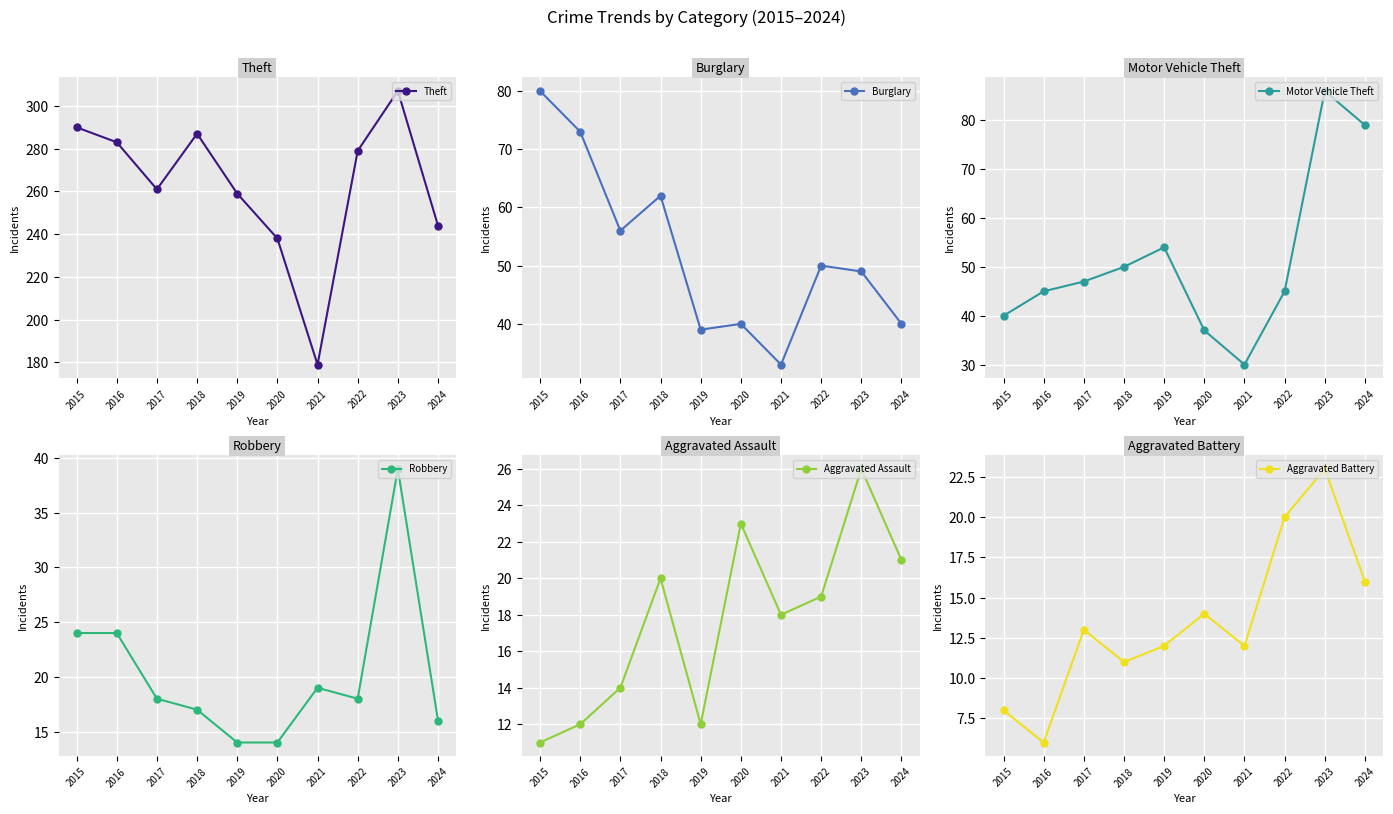

The Aggravated Assault series shows 14 at 2017. True or false?

True